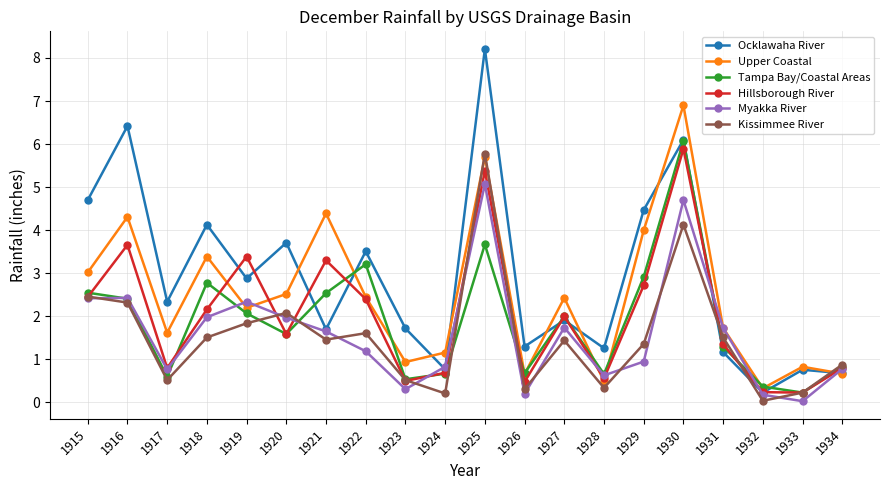

What is the difference between the maximum and second lowest values in the Myakka River series?

4.9